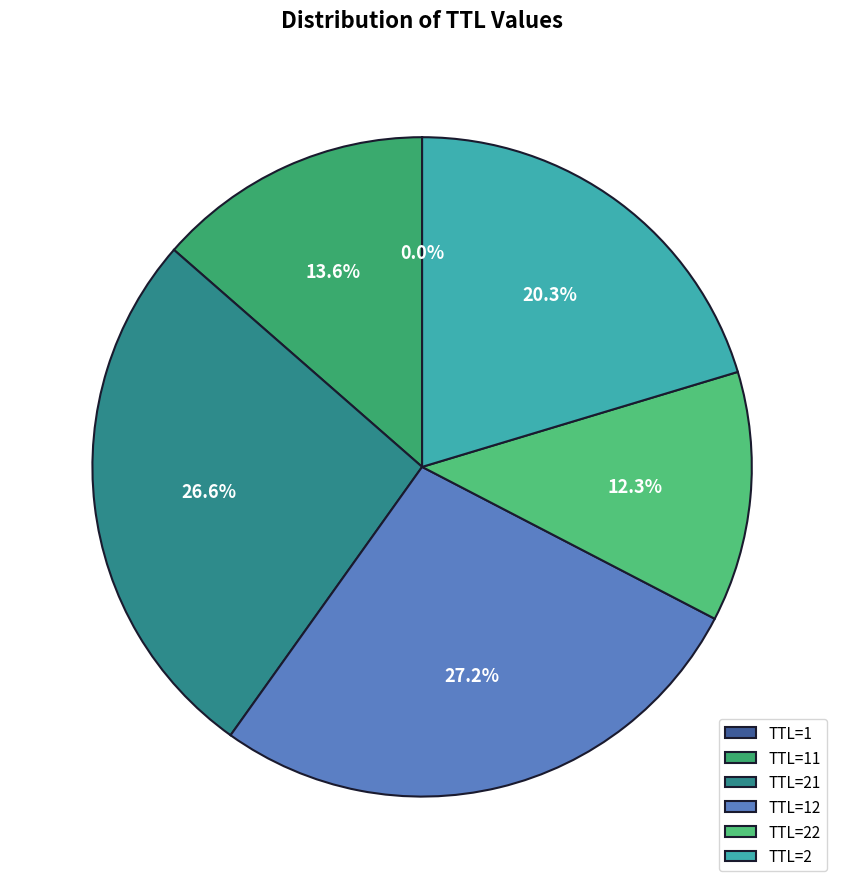

Which slice is the smallest?

1